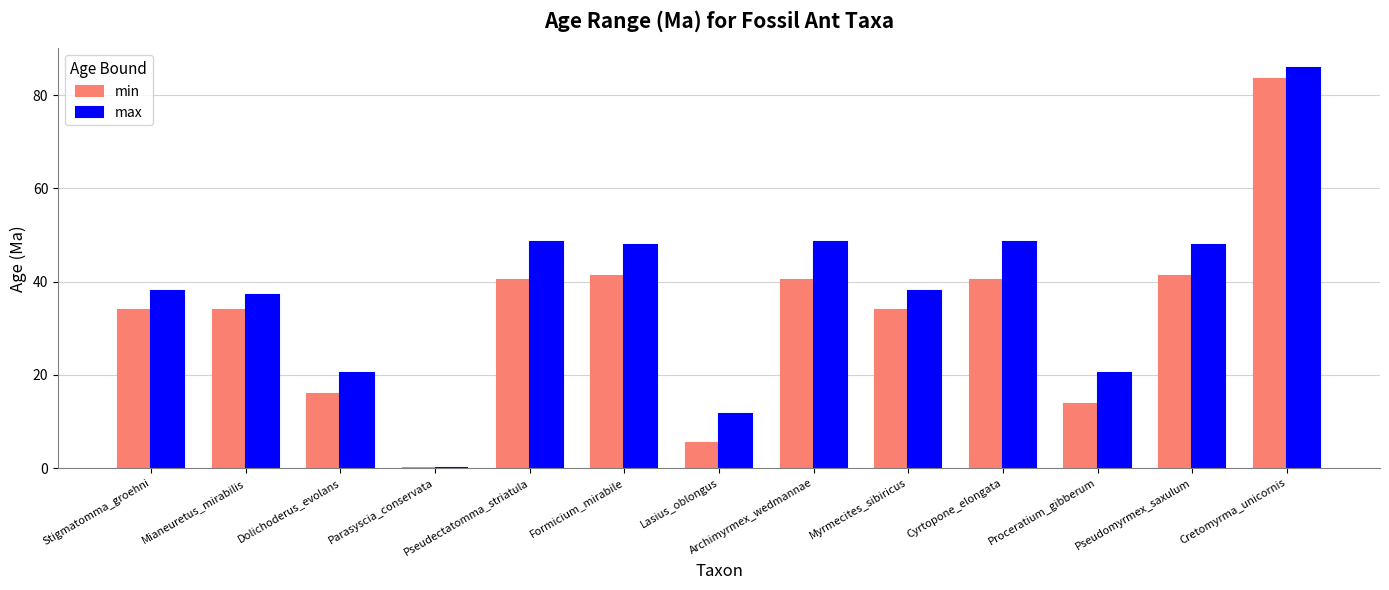

What is the sum of the max values at Dolichoderus_evolans and Pseudomyrmex_saxulum?

68.2